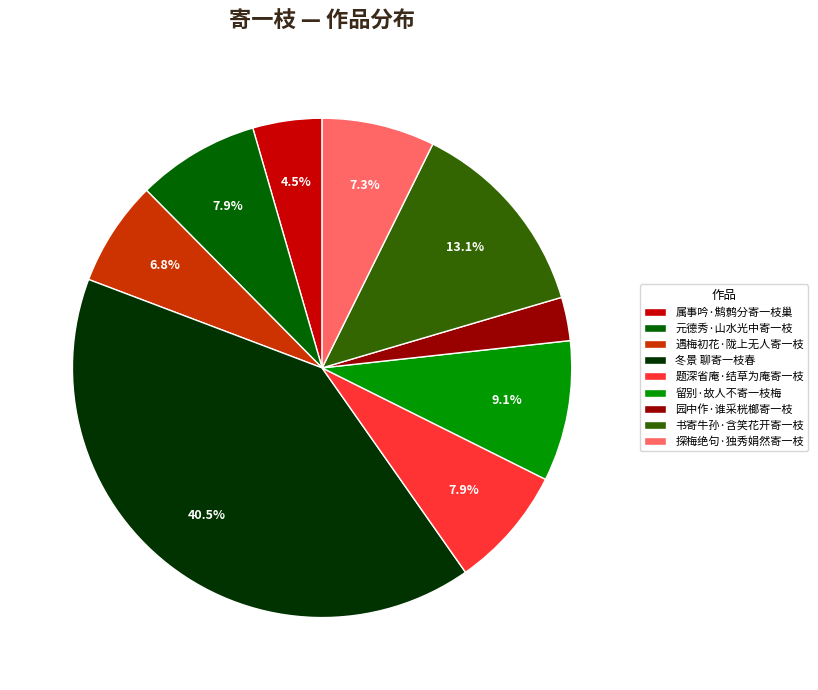

What is the total percentage of 属事吟·鹪鹩分寄一枝巢 and 题深省庵·结草为庵寄一枝?

12.4%